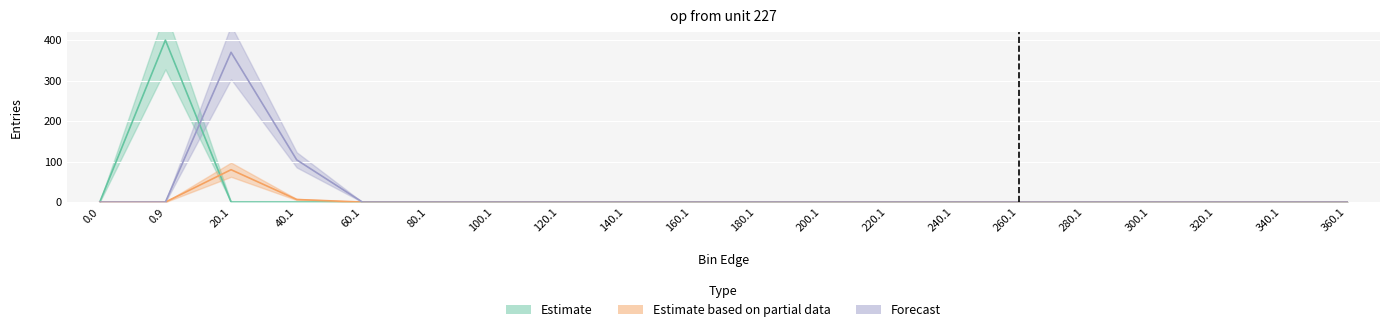

Where is Estimate based on partial data nearest to the value 40?

40.1